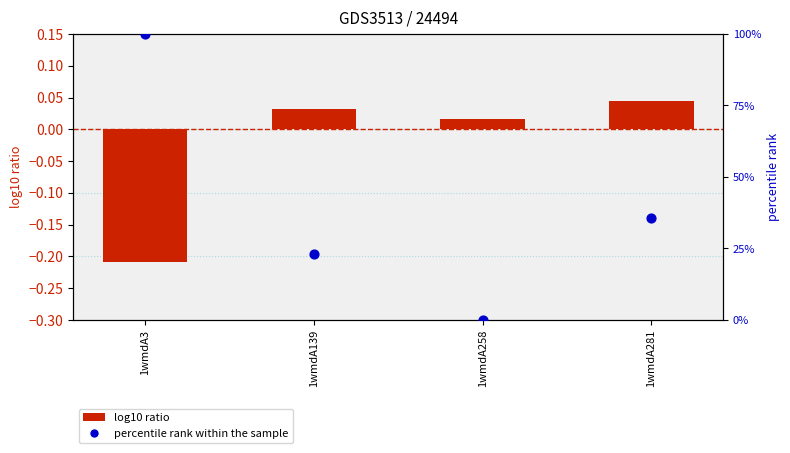

Which series contains the highest Y value?

percentile rank within the sample